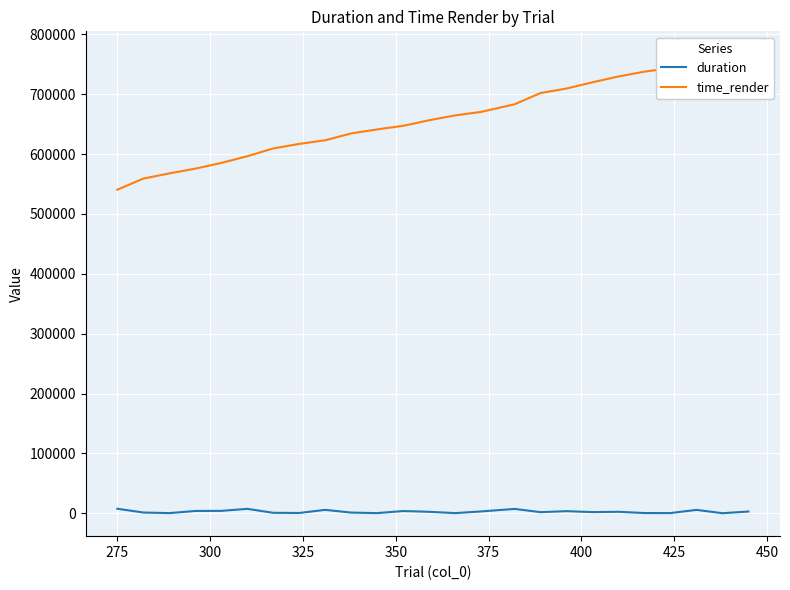

True or false: time_render and duration cross at least once.

False